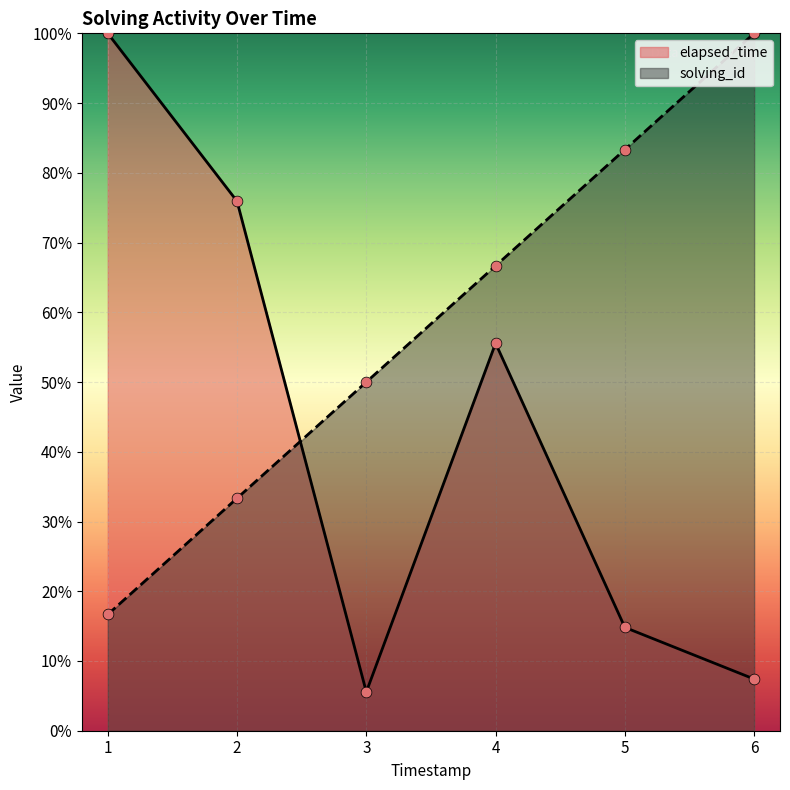

What are all the series names shown in the legend?

elapsed_time, solving_id